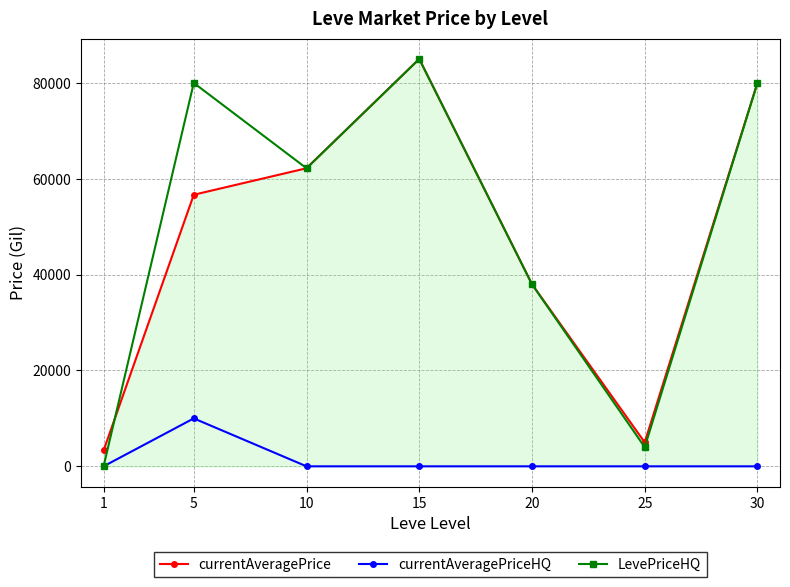

True or false: LevePriceHQ has more than 0 interior local peaks.

True